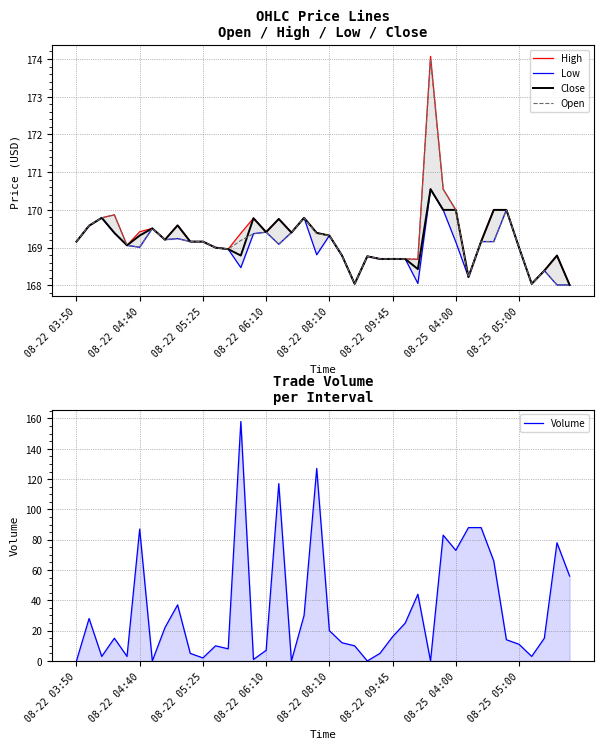

How many interior local peaks does the Open series have?

9